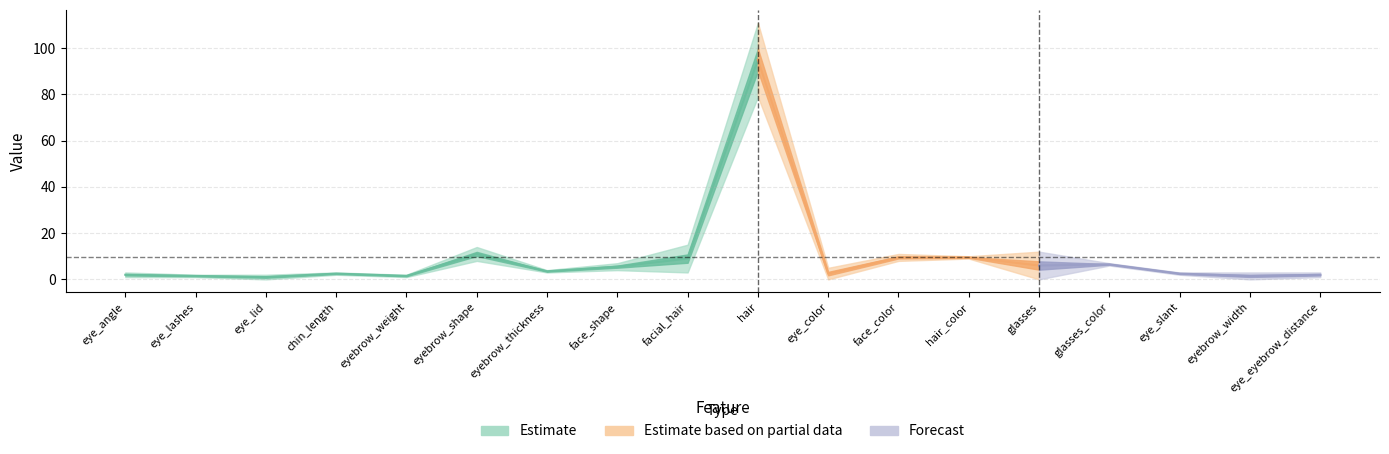

What is the greatest value displayed?

111